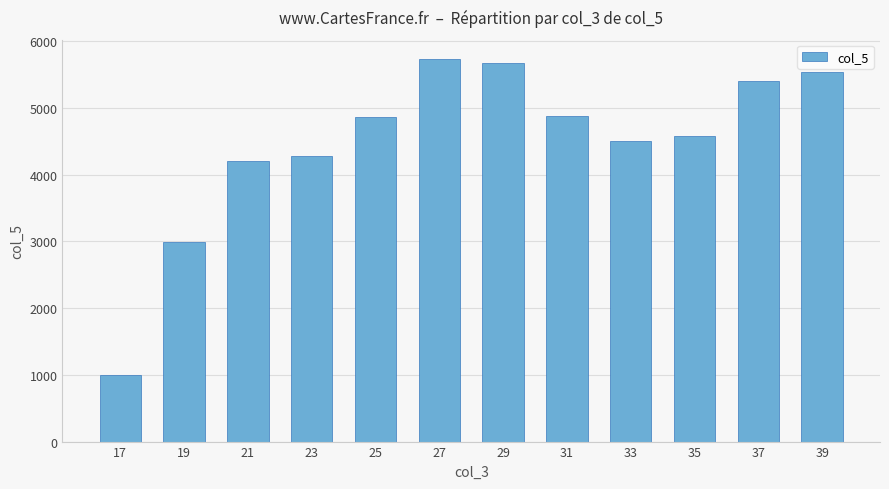

Count the number of categories in the chart.

12